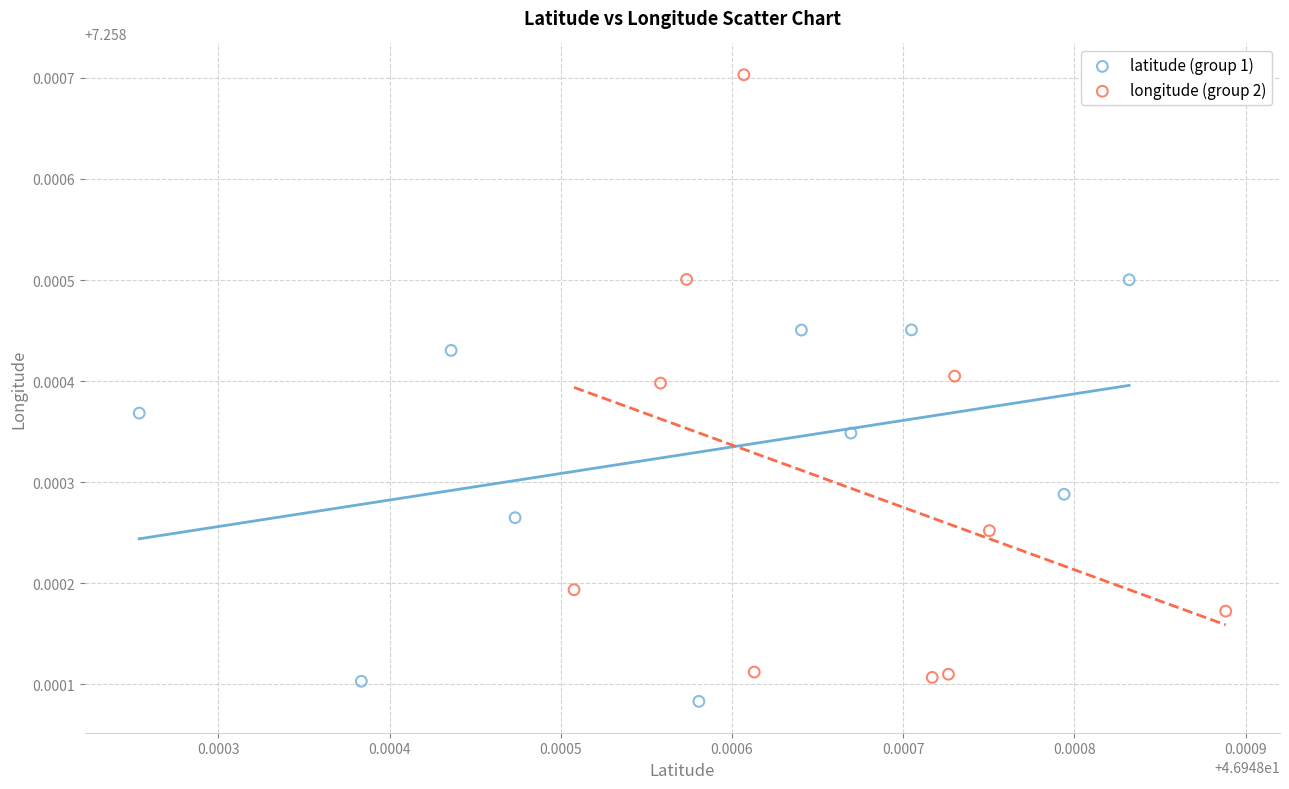

What are all the series names shown in the legend?

latitude (group 1), longitude (group 2)